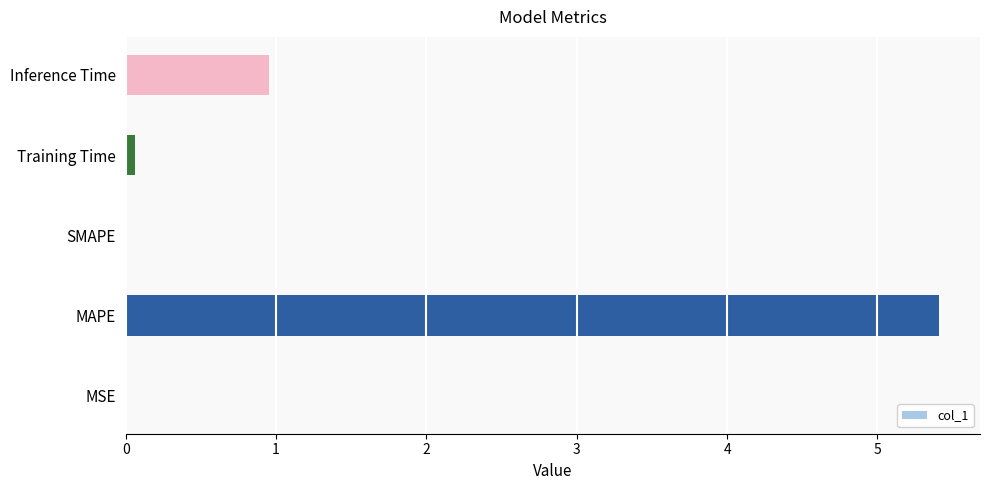

What is the change in value from SMAPE to Inference Time?

+1.0